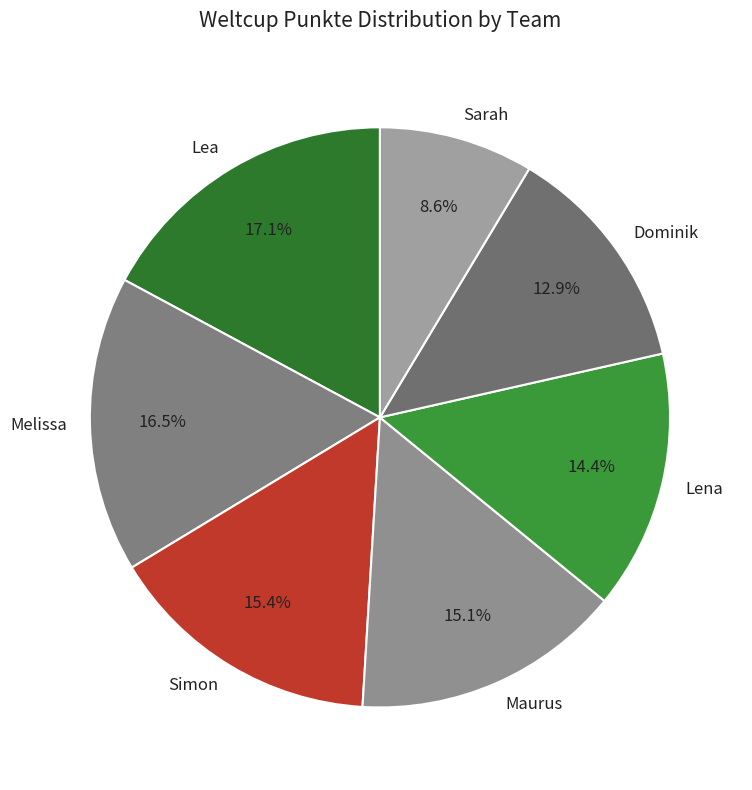

How much of the chart is everything except Lena?

85.6%